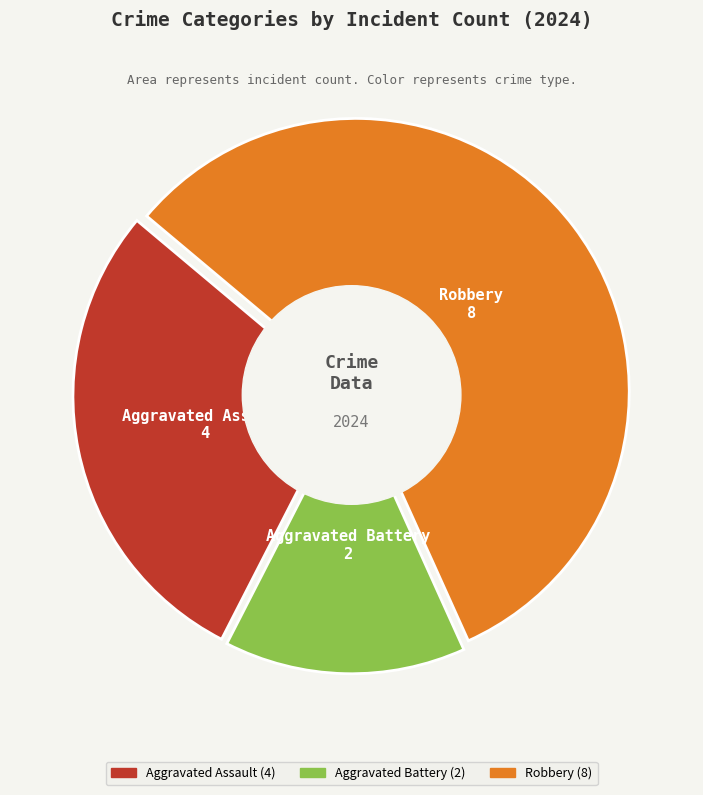

Is the sum of Robbery and Aggravated Assault greater than half?

Yes